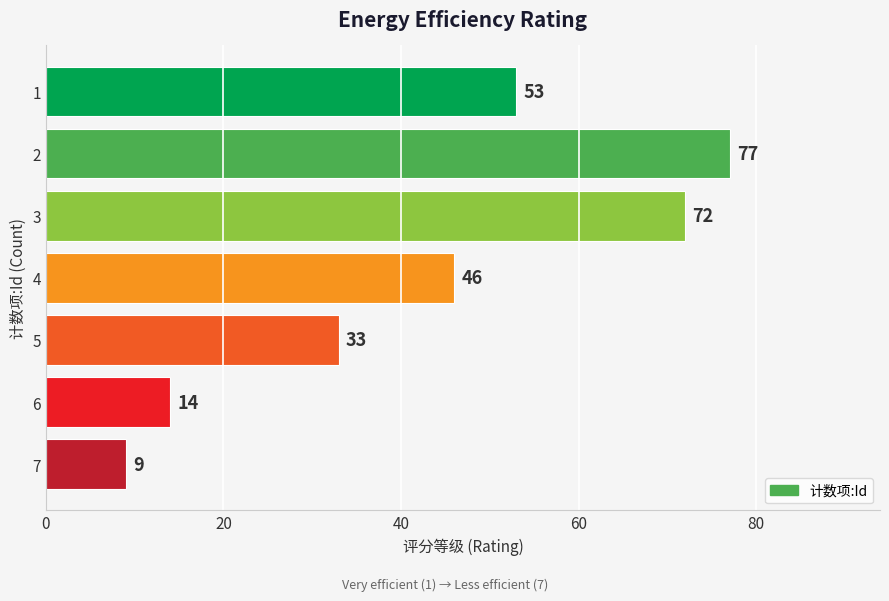

The value at 2 is 77. True or false?

True